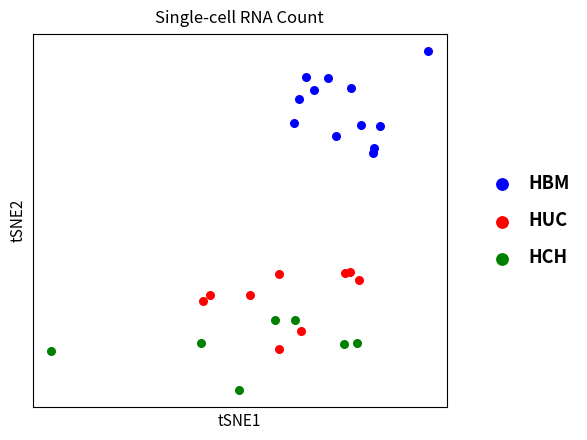

What are all the series names shown in the legend?

HBM, HUC, HCH